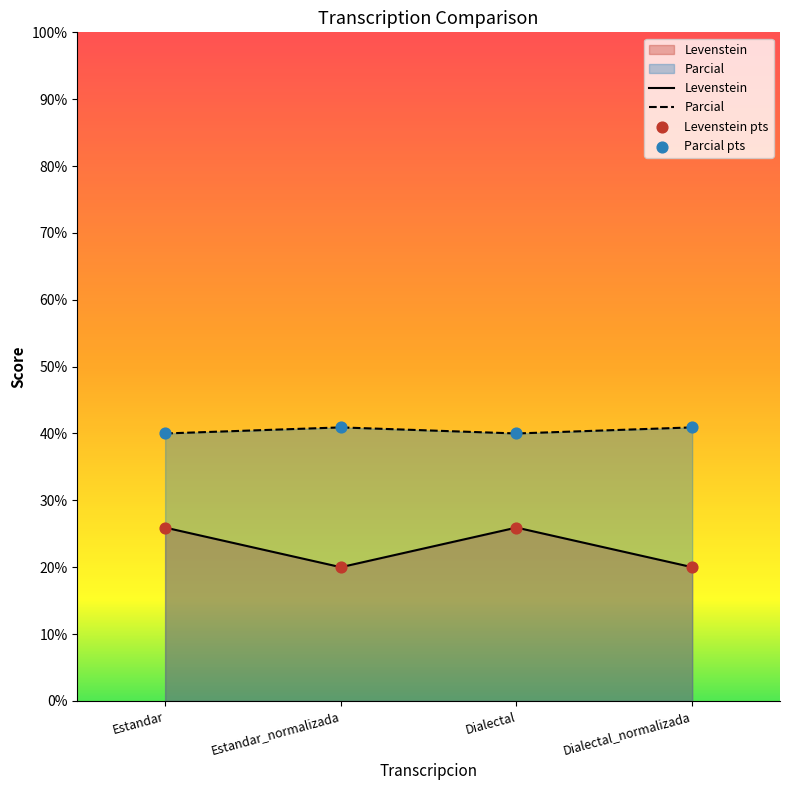

Which series contains the lowest Y value?

Levenstein